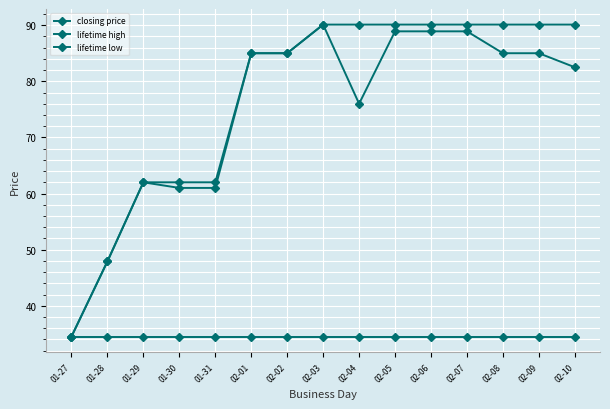

What is the minimum value for lifetime high?

34.5